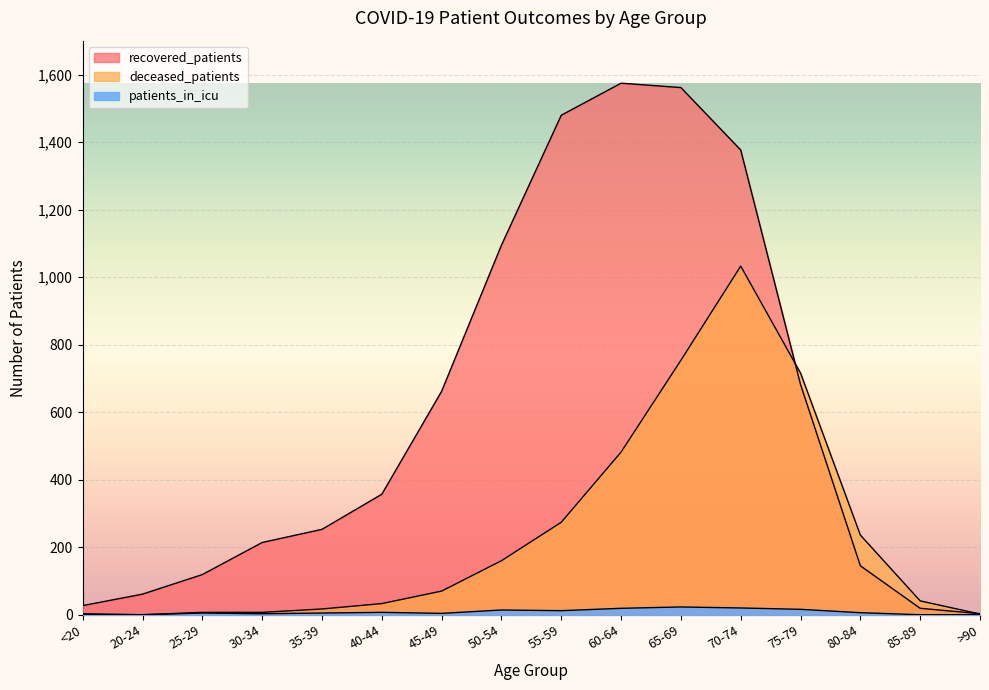

How many lines are shown in the chart?

3